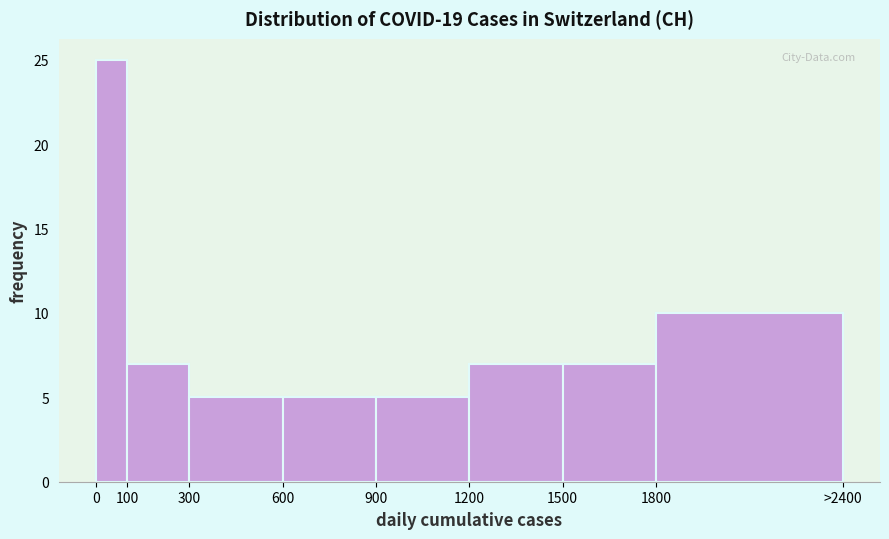

Reading left to right, extract all data points from this chart.

25	7	5	5	5	7	7	10